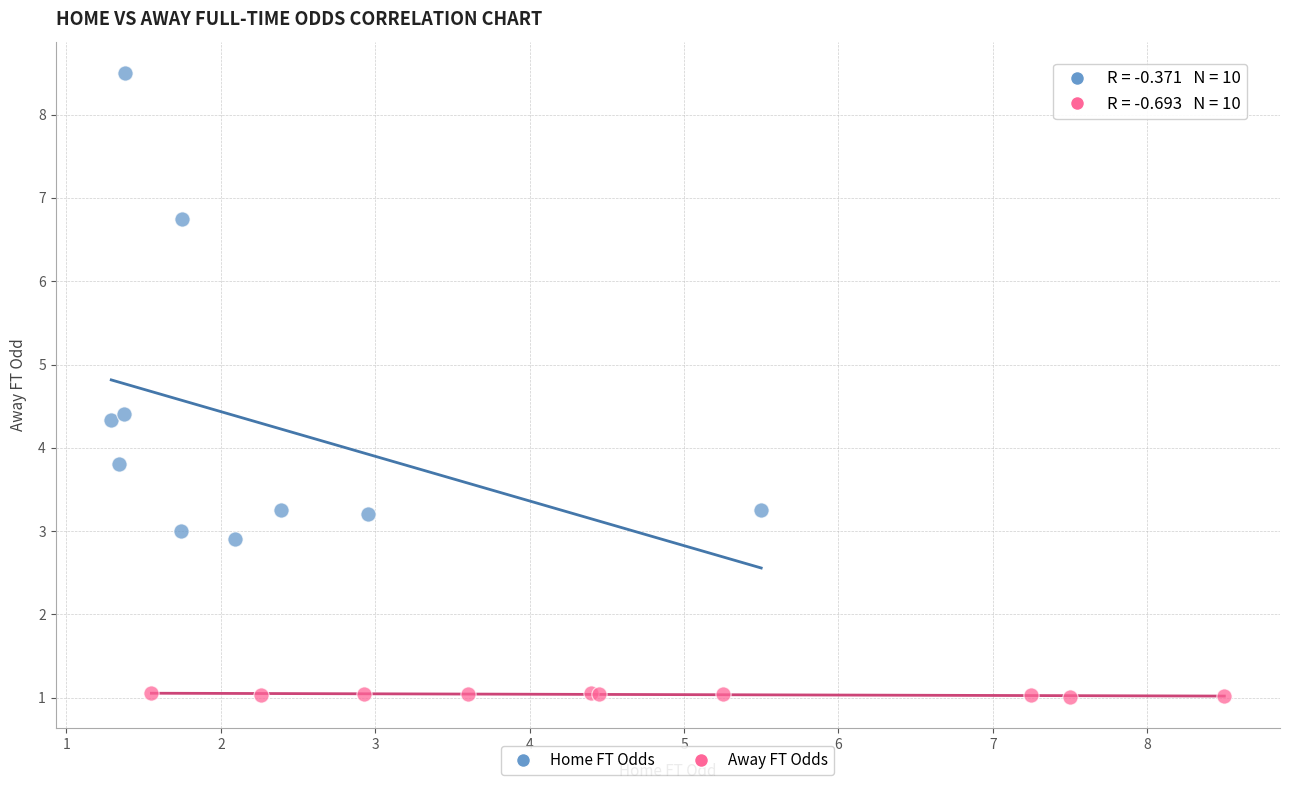

Which series has the widest spread of Y values?

Home FT Odds